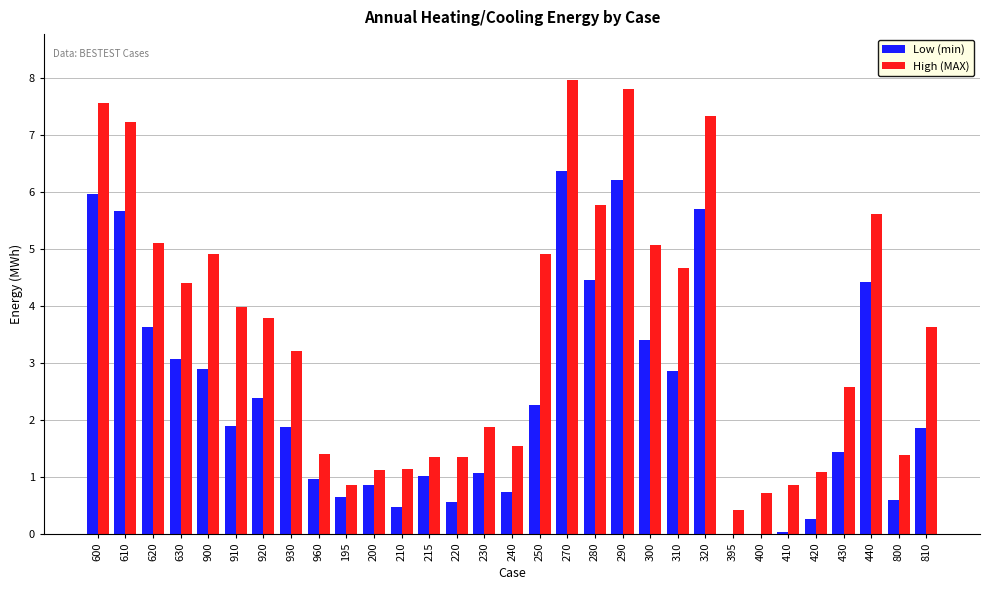

At which label does Low (min) reach its peak?

270